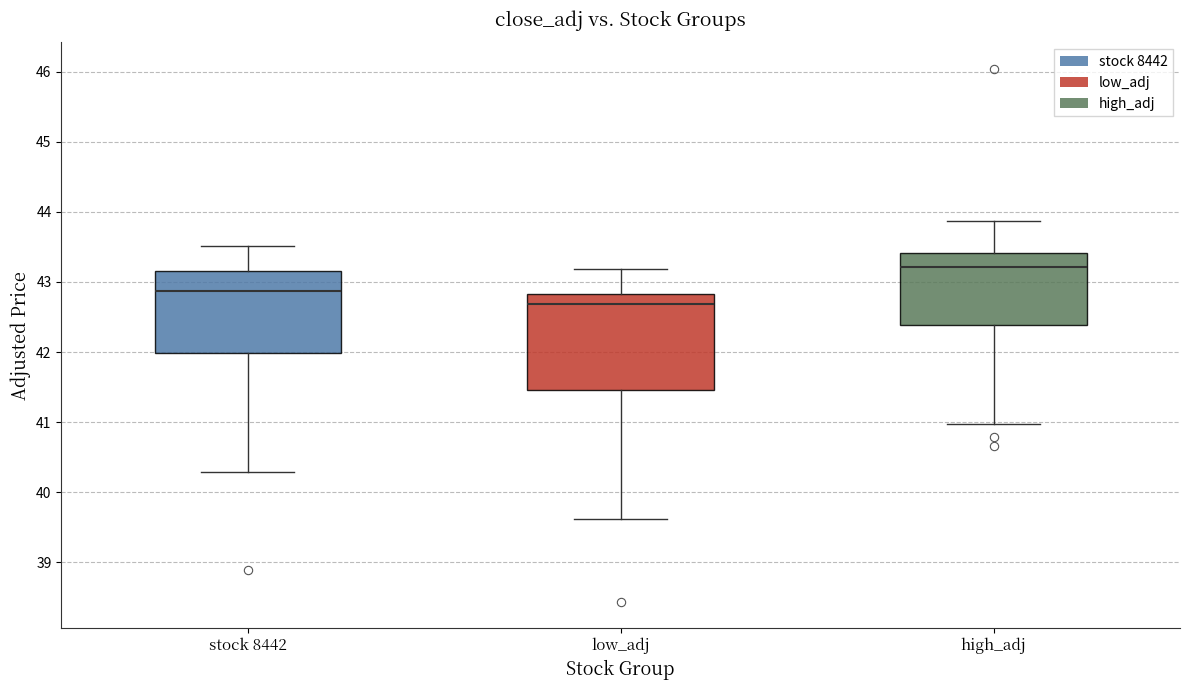

Which box is the tallest, from its lower edge to its upper edge?

low_adj